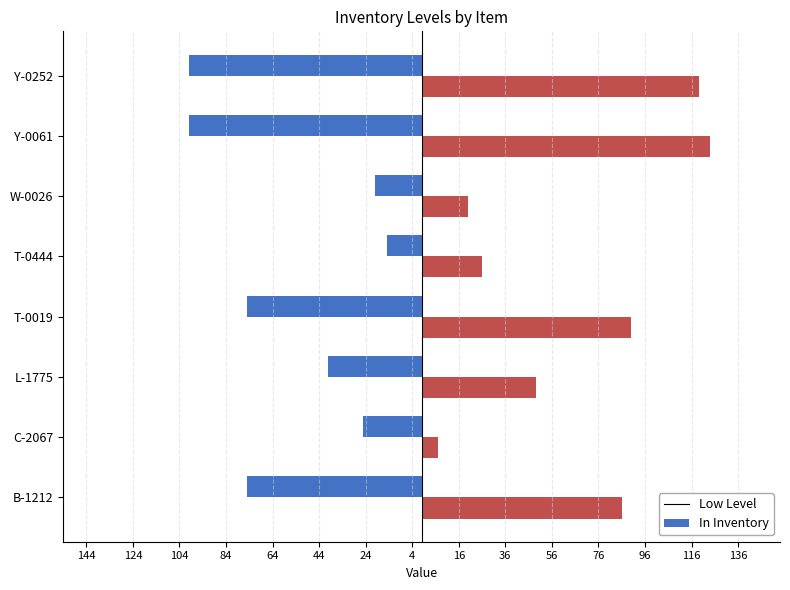

What are all the series names shown in the legend?

Low Level, In Inventory